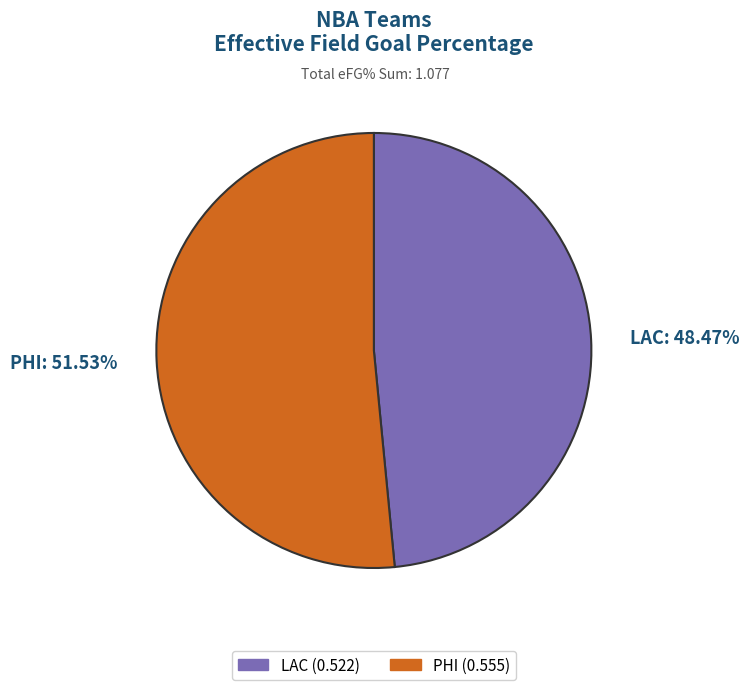

To the nearest percent, what portion does LAC represent?

48%